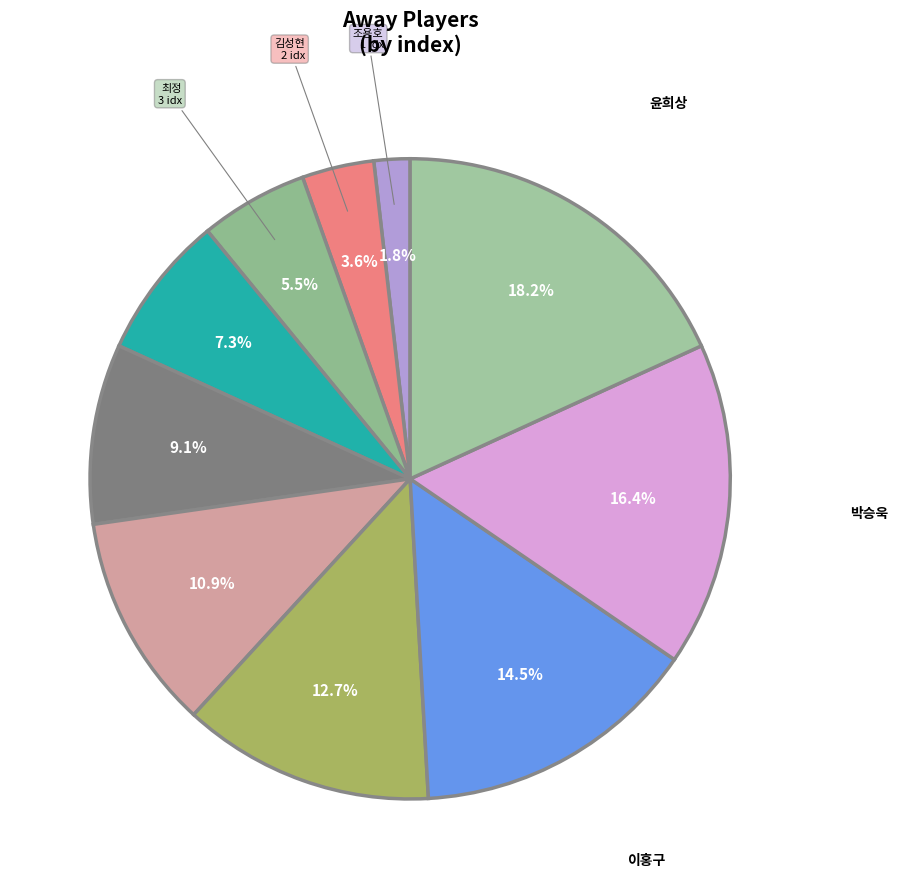

How many slices are in this pie chart?

10